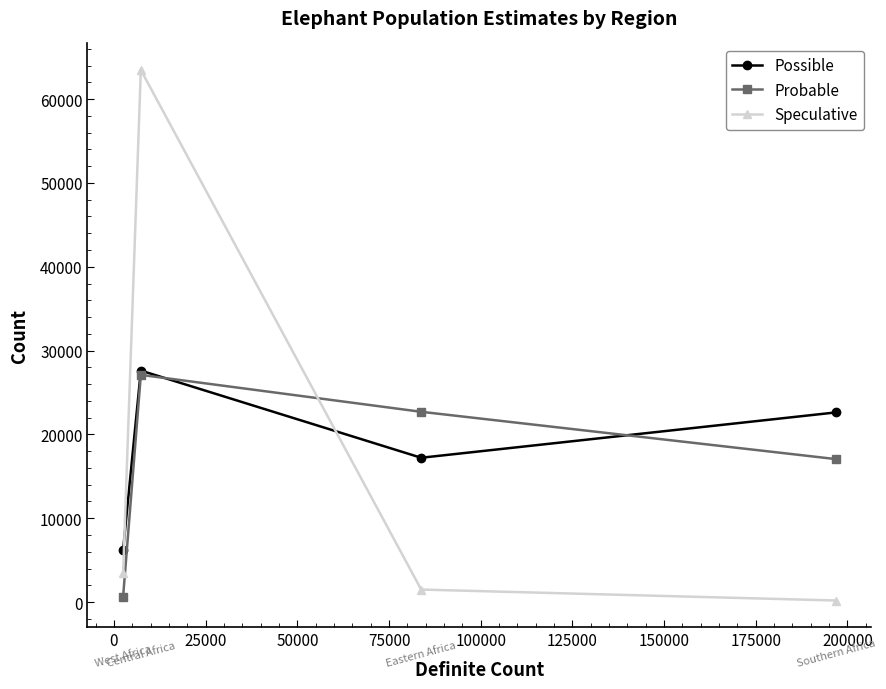

What is the highest value of the Possible series?

27613